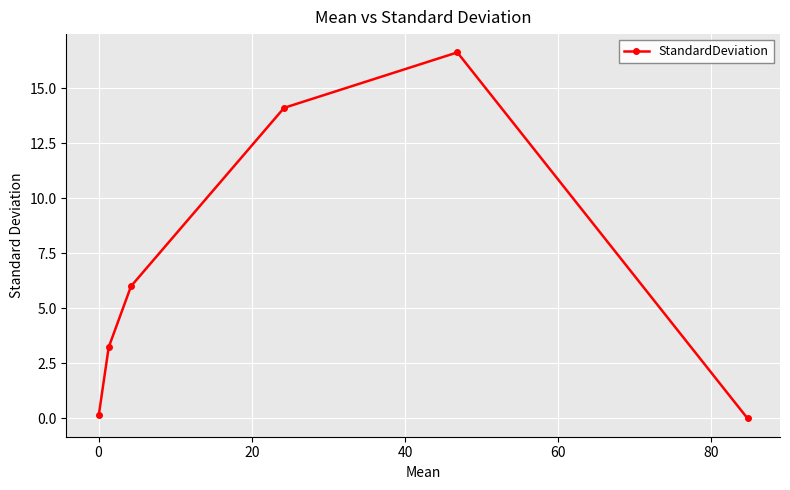

What is the value of the 4th point from the left?

14.1